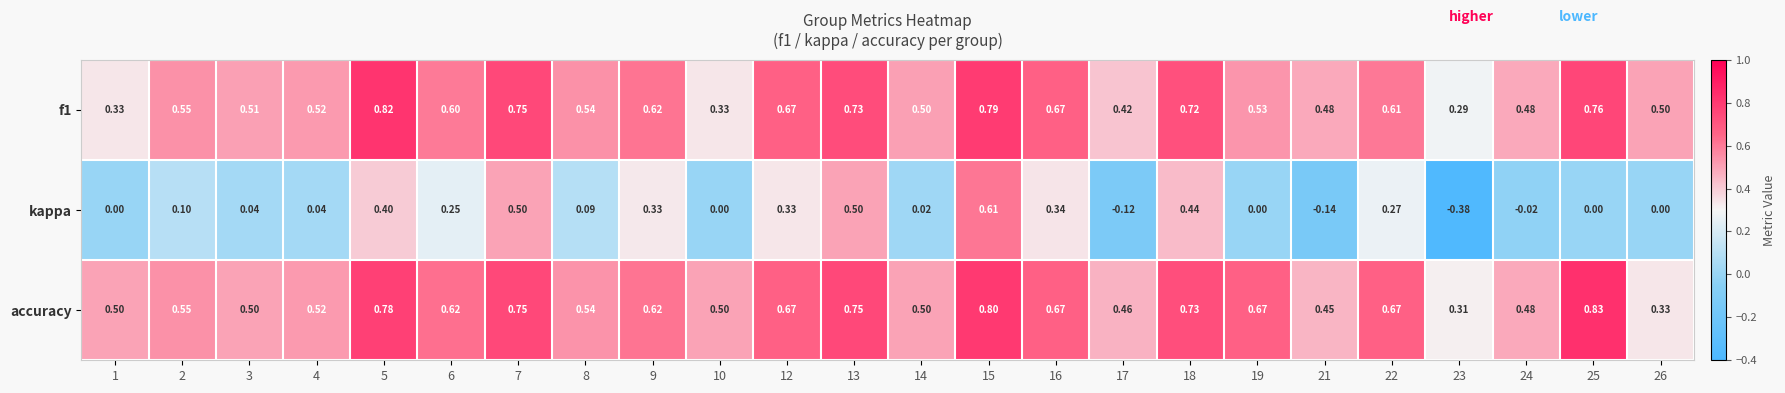

How many categories are shown in the chart?

24